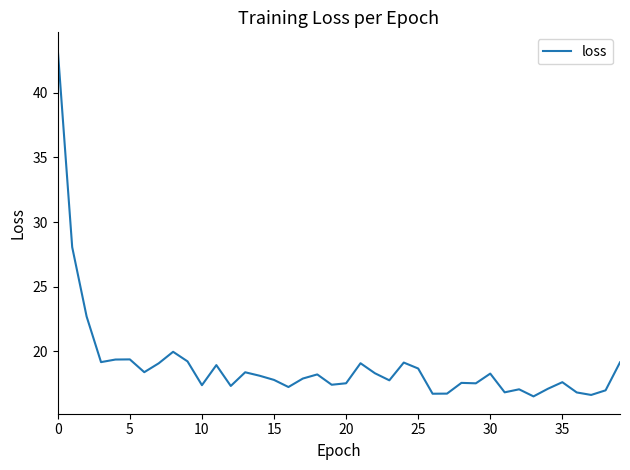

What is the smallest value displayed?

16.5